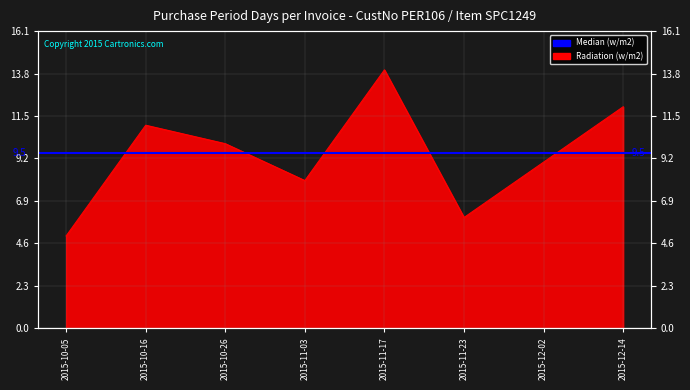

What is the average value?

9